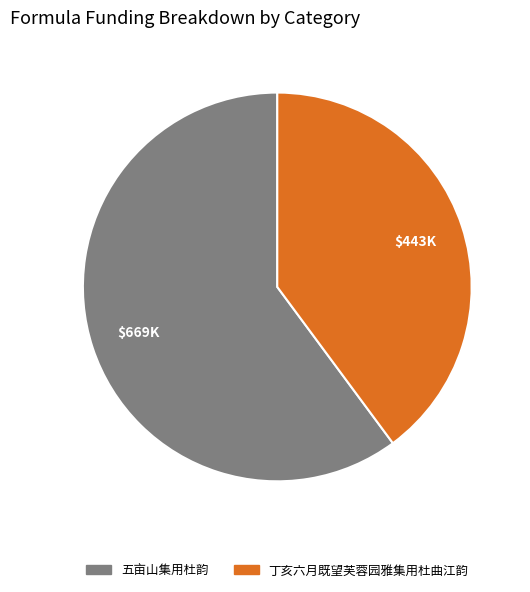

How many segments does this pie chart have?

2